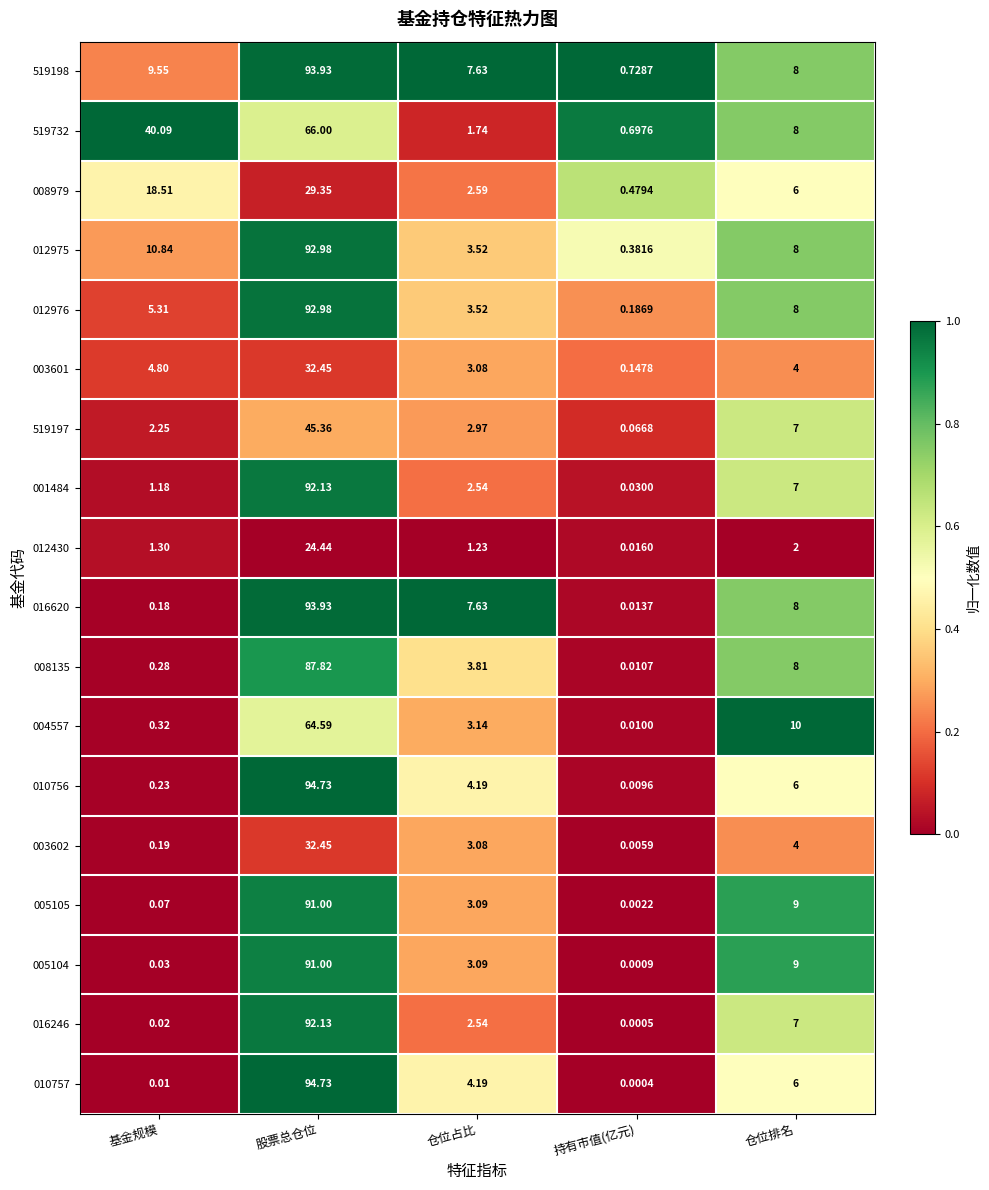

Which label corresponds to the largest value in the chart?

股票总仓位